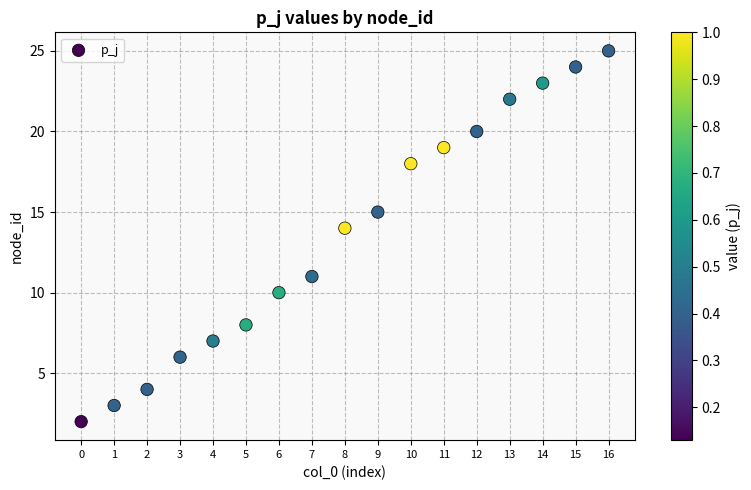

What is the range of Y values (max minus min)?

23